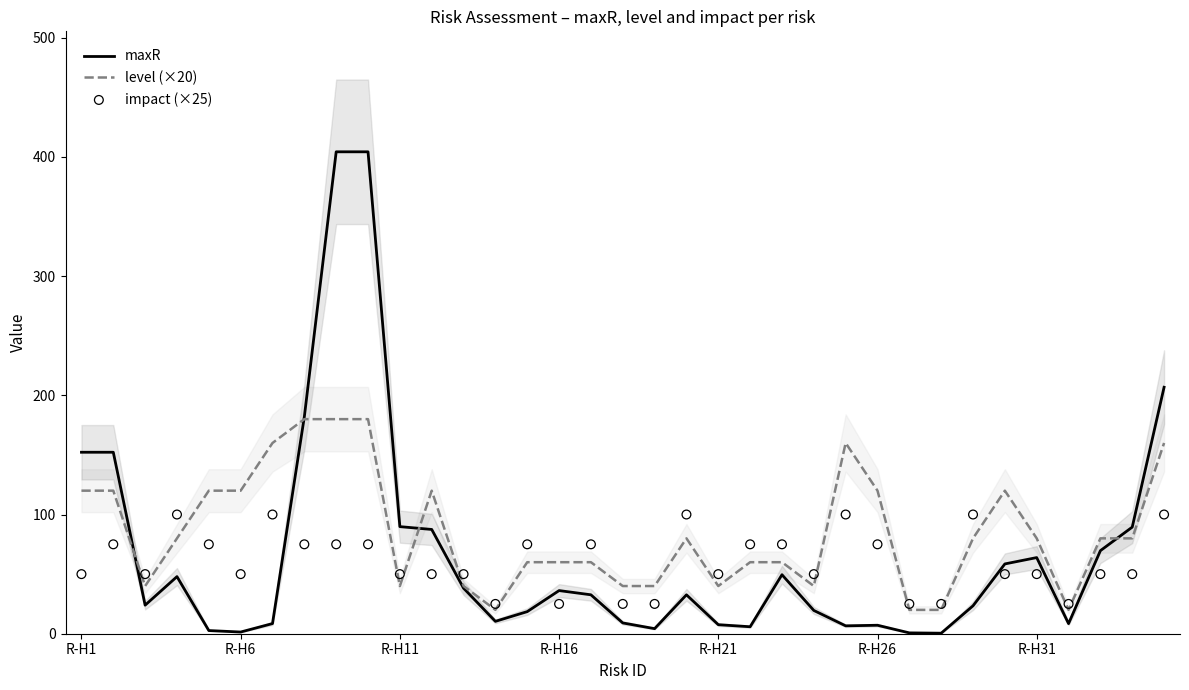

Which series has the largest total across all categories?

level (×20)